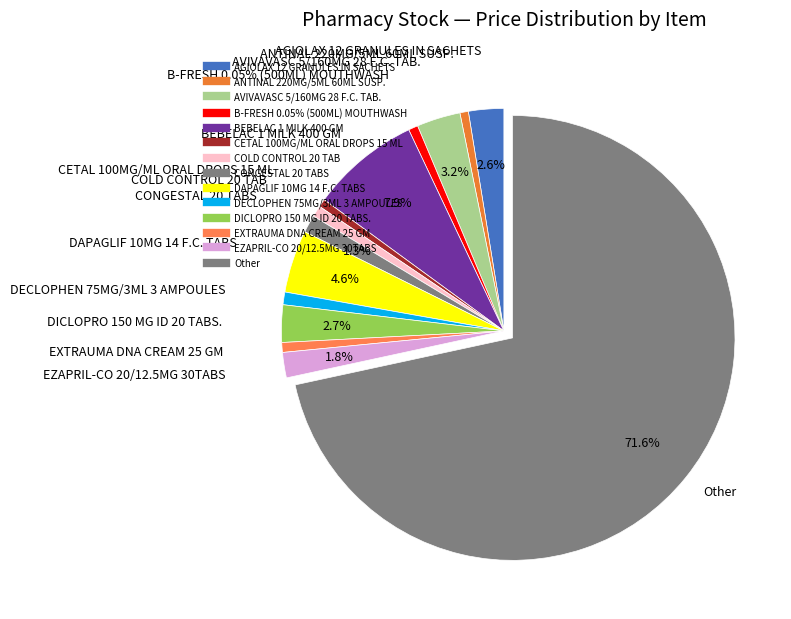

Which slice is the smallest?

CETAL 100MG/ML ORAL DROPS 15 ML